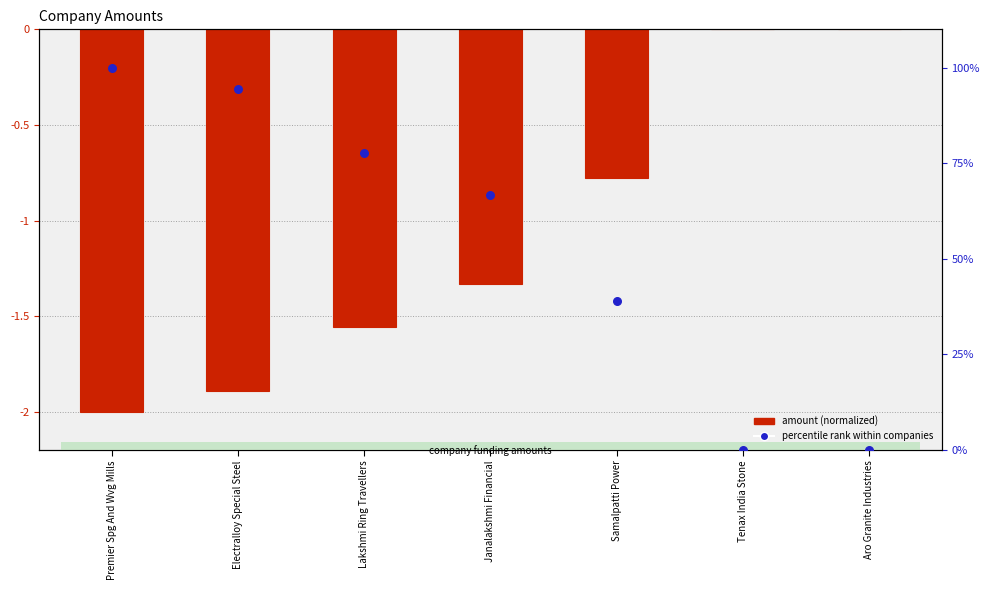

What is the total value across all series at Samalpatti Power?

38.1